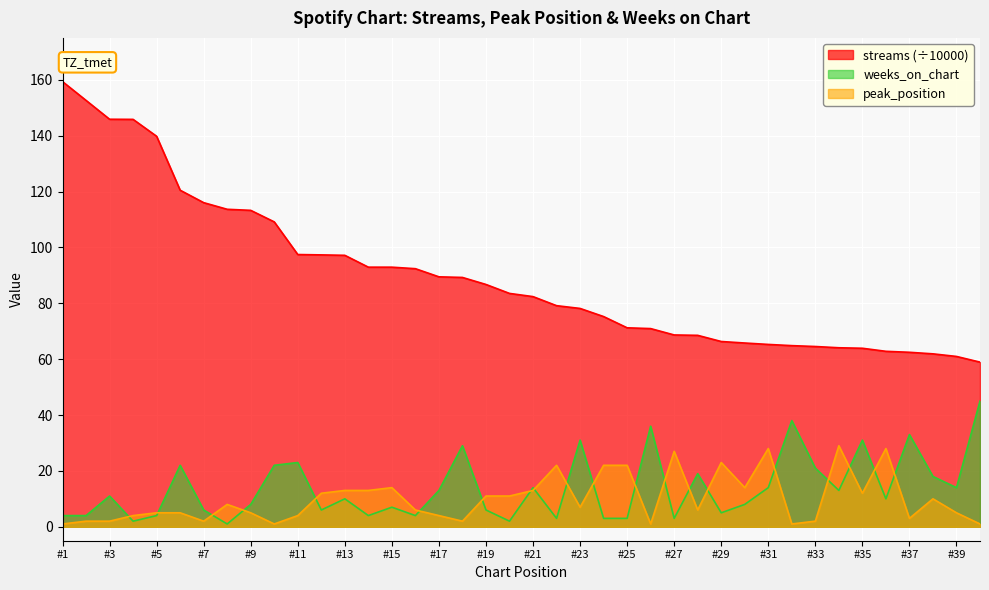

True or false: peak_position and streams (÷10000) intersect in this chart.

False